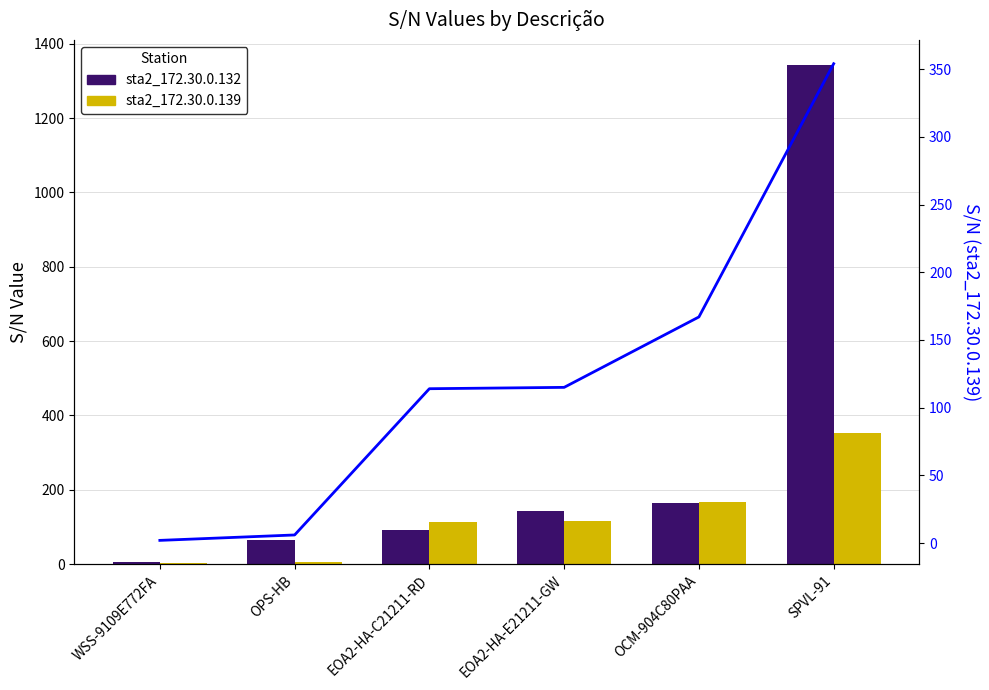

The sta2_172.30.0.139 series shows 6 at OPS-HB. True or false?

True